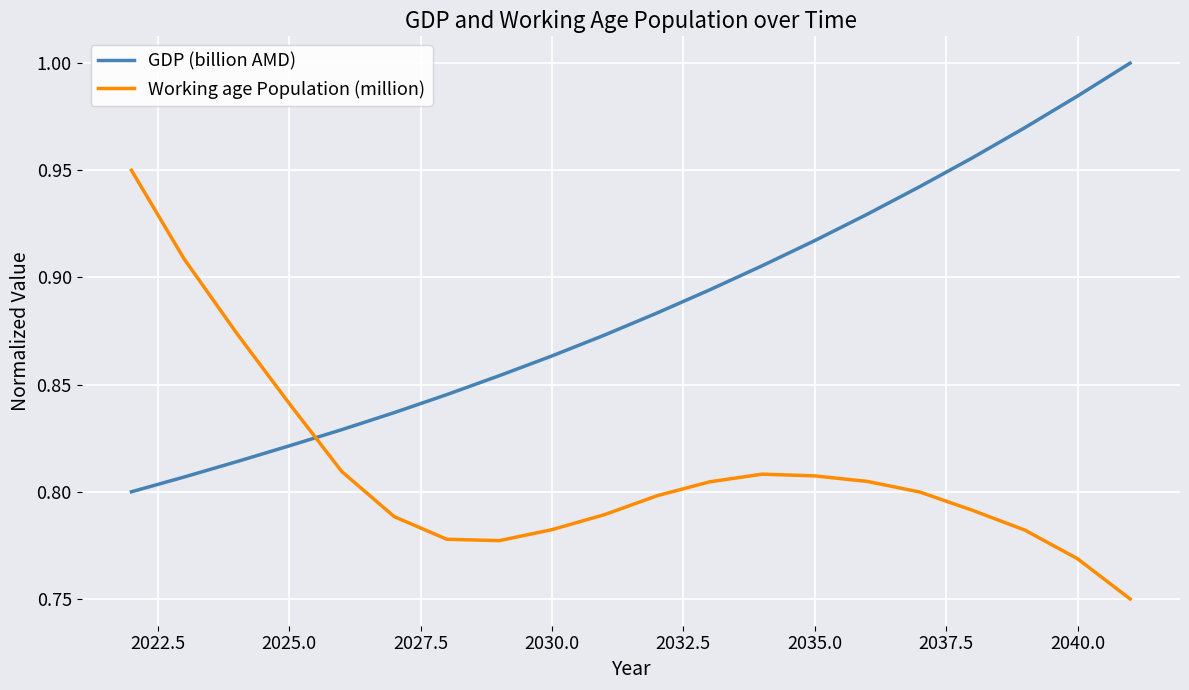

List the series in order of their peak value, lowest first.

Working age Population (million), GDP (billion AMD)